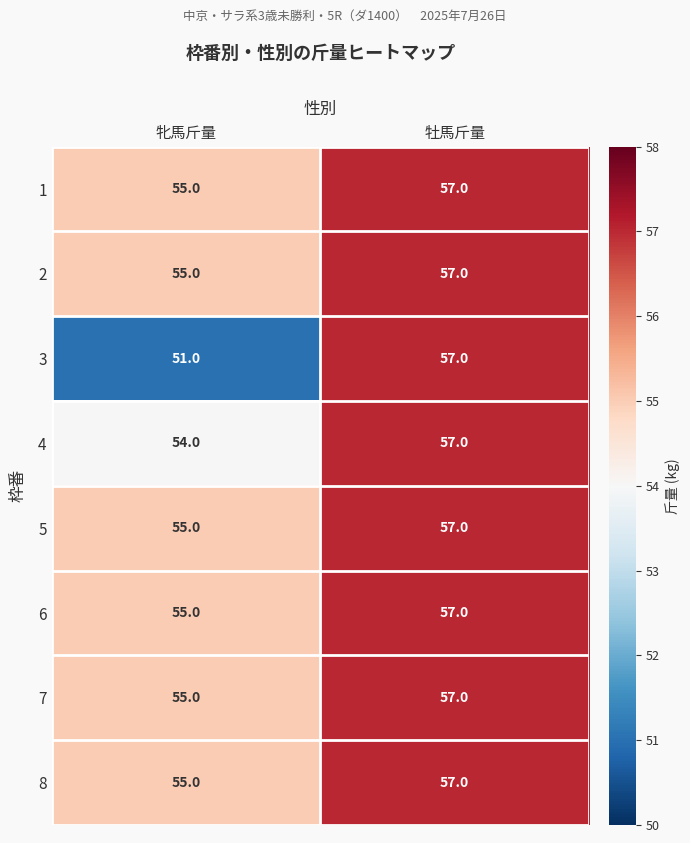

Which label corresponds to the largest value in the chart?

牡馬斤量